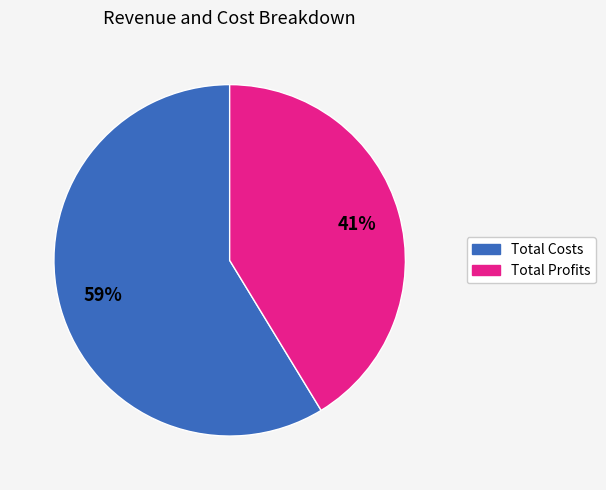

To the nearest percent, what is the average slice percentage?

50%